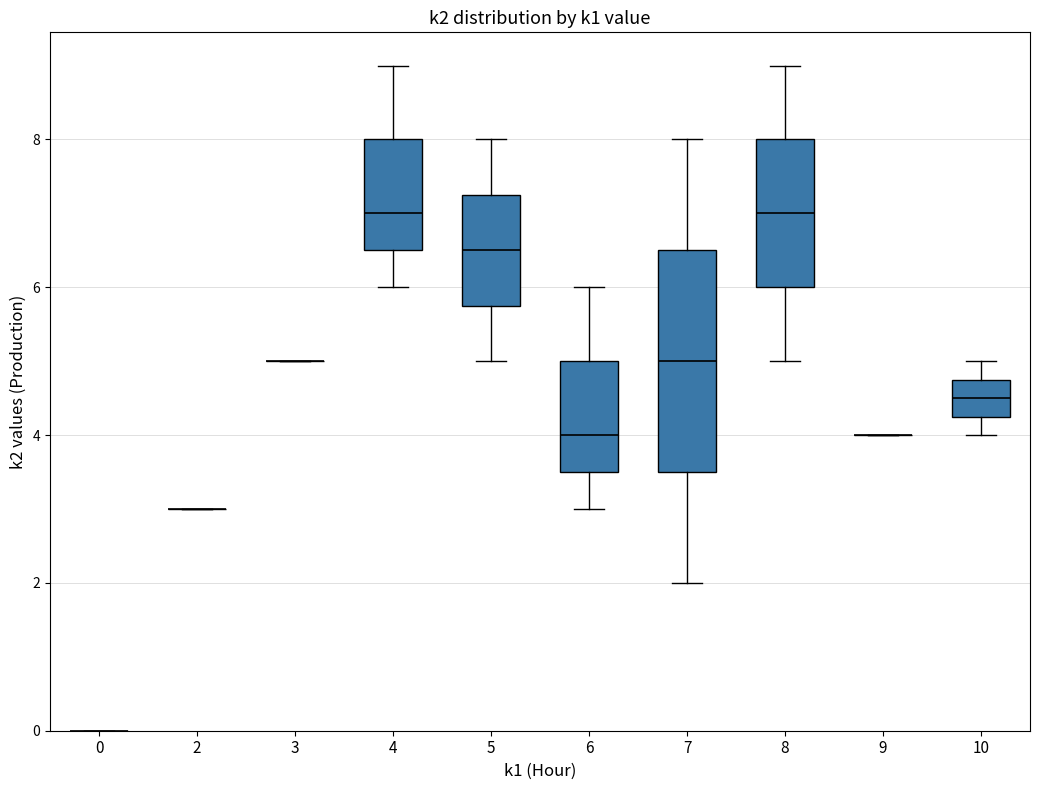

What are all the series names shown in the legend?

k1, k2